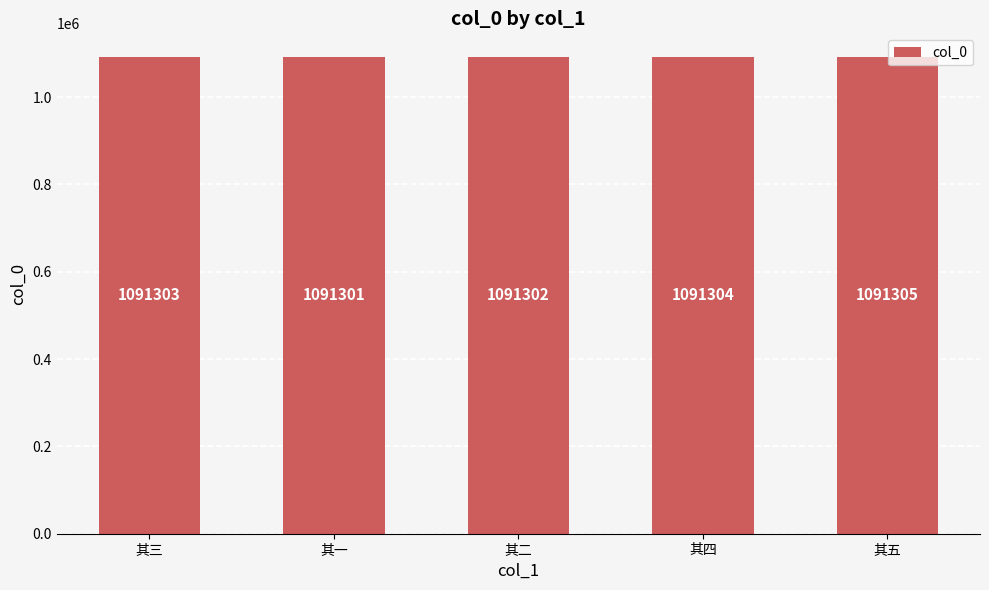

Count the number of categories in the chart.

5